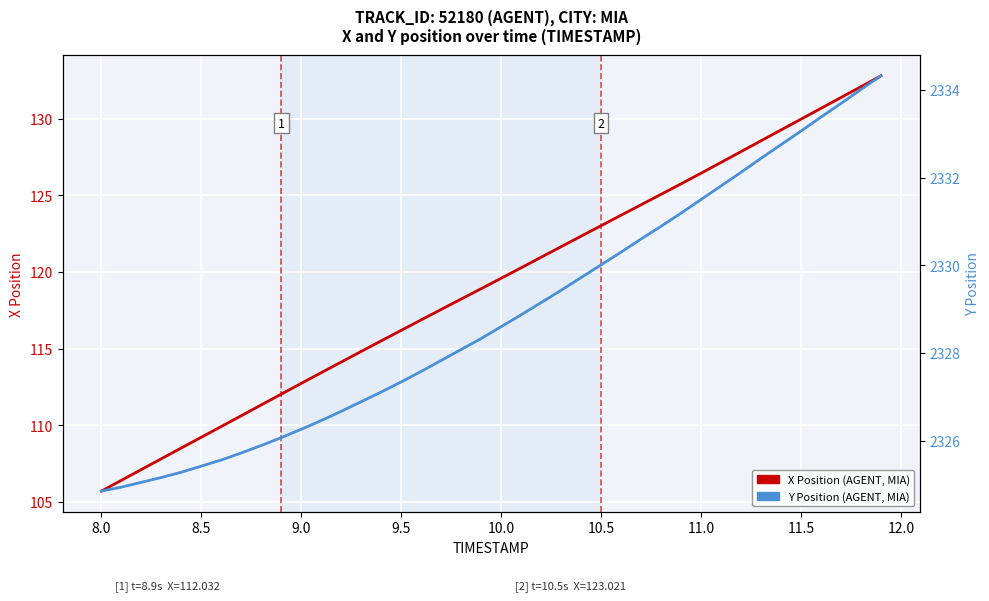

True or false: Y has more than 1 interior local peaks.

False